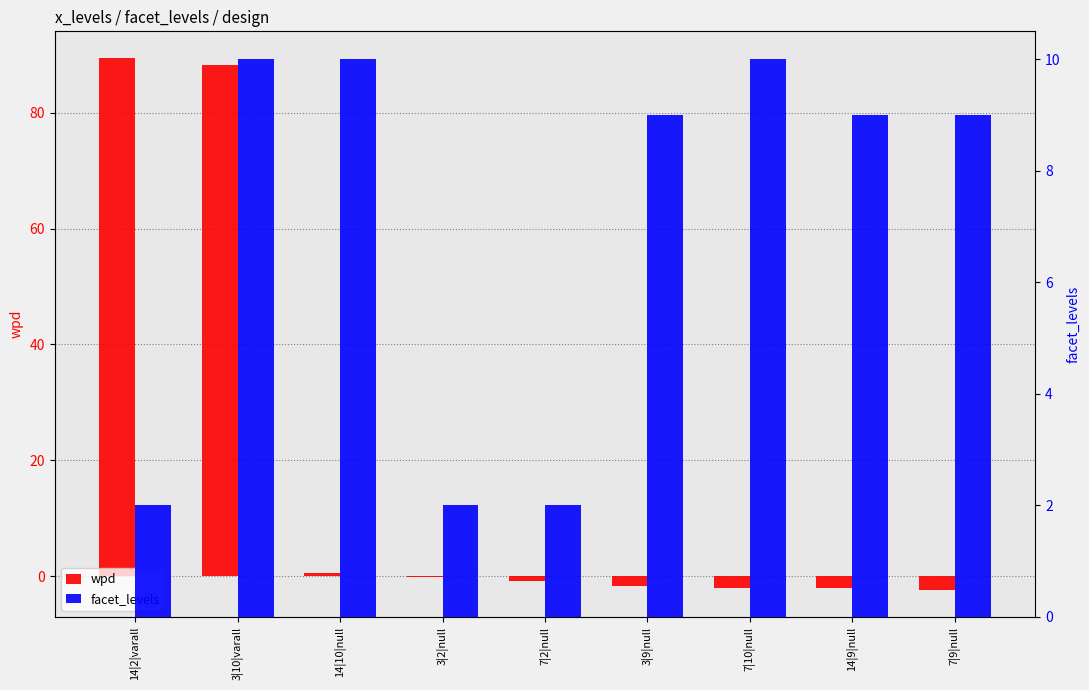

What is the difference between the facet_levels values at 7|9|null and 7|10|null?

1.0